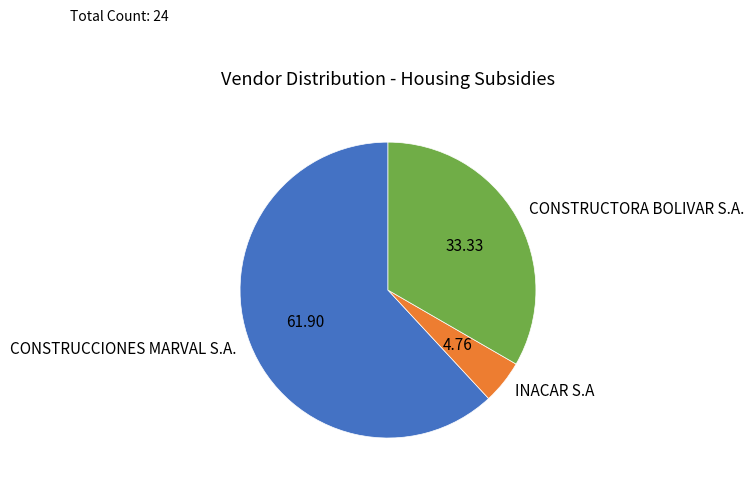

Rank the categories by value from highest to lowest.

CONSTRUCCIONES MARVAL S.A., CONSTRUCTORA BOLIVAR S.A., INACAR S.A